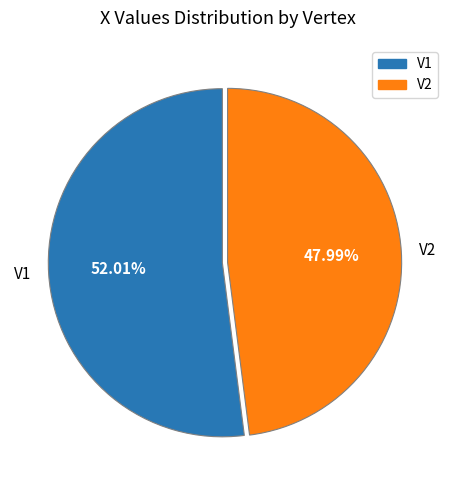

To the nearest percent, what percentage of the pie is V2?

48%